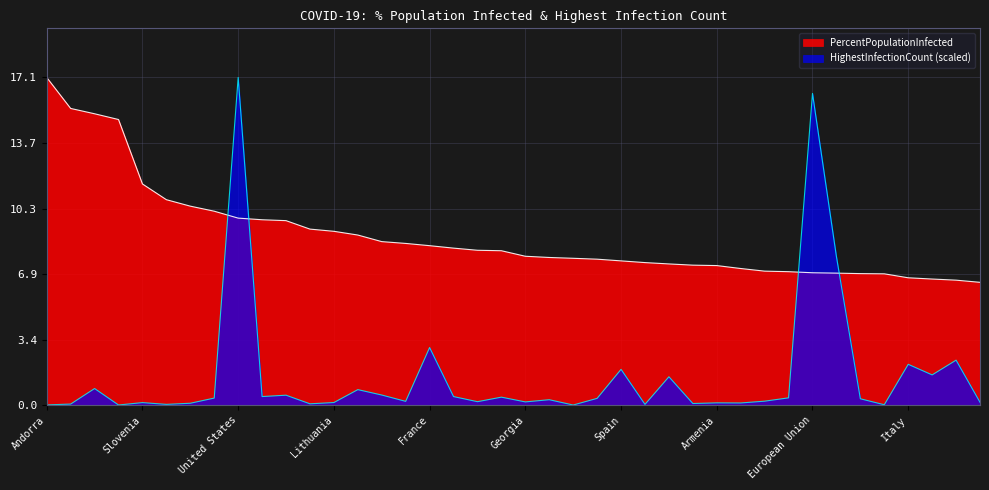

Rank the series by their maximum value, from highest to lowest.

PercentPopulationInfected, HighestInfectionCount